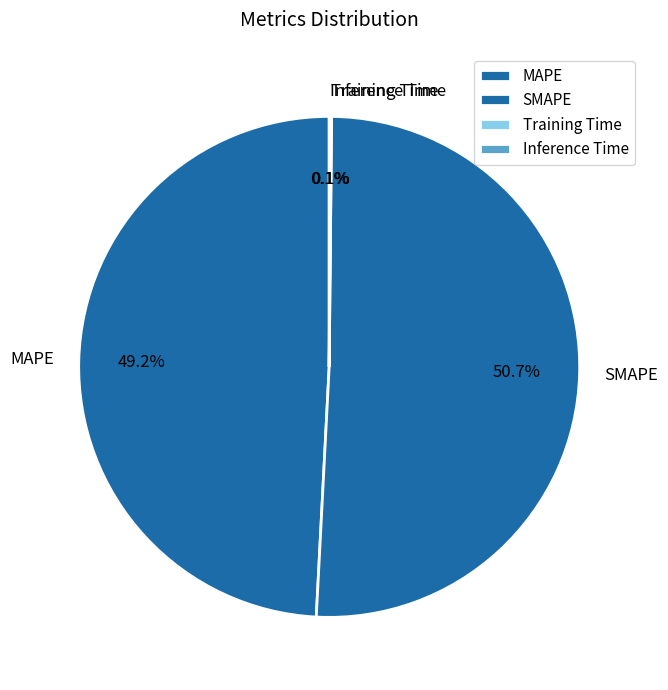

Which category has the biggest portion of the pie?

SMAPE